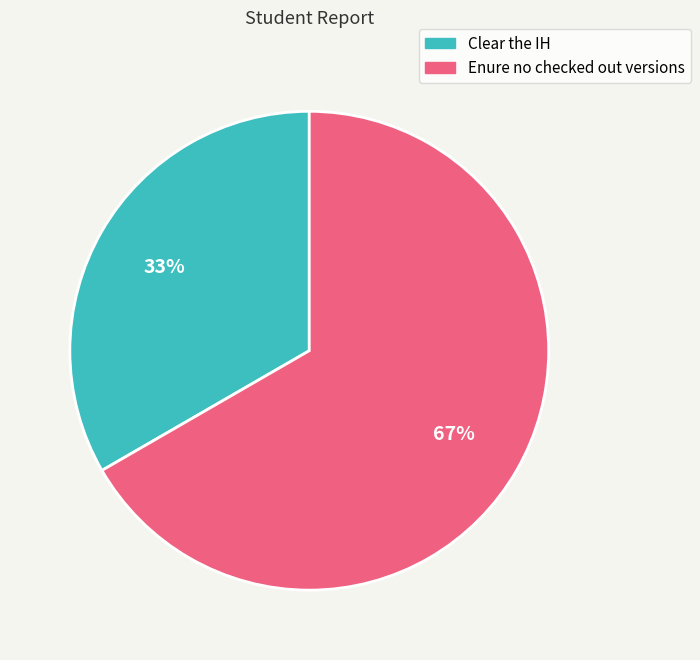

The Enure no checked out versions slice represents 60% of the pie. True or false?

False